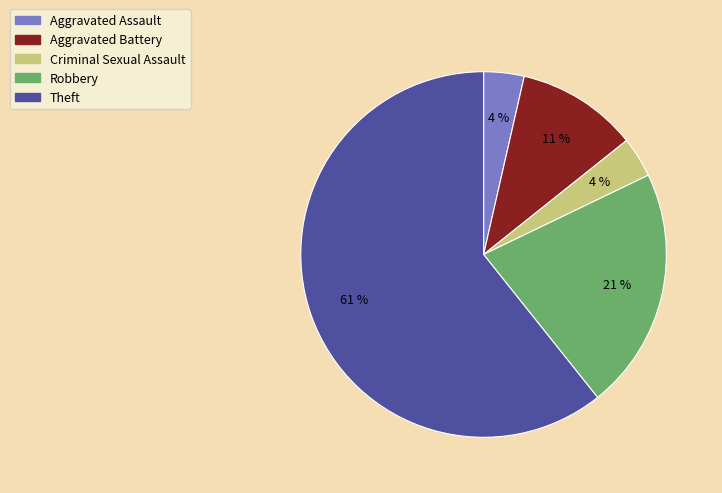

Combined, do Aggravated Assault and Theft account for over 50%?

Yes